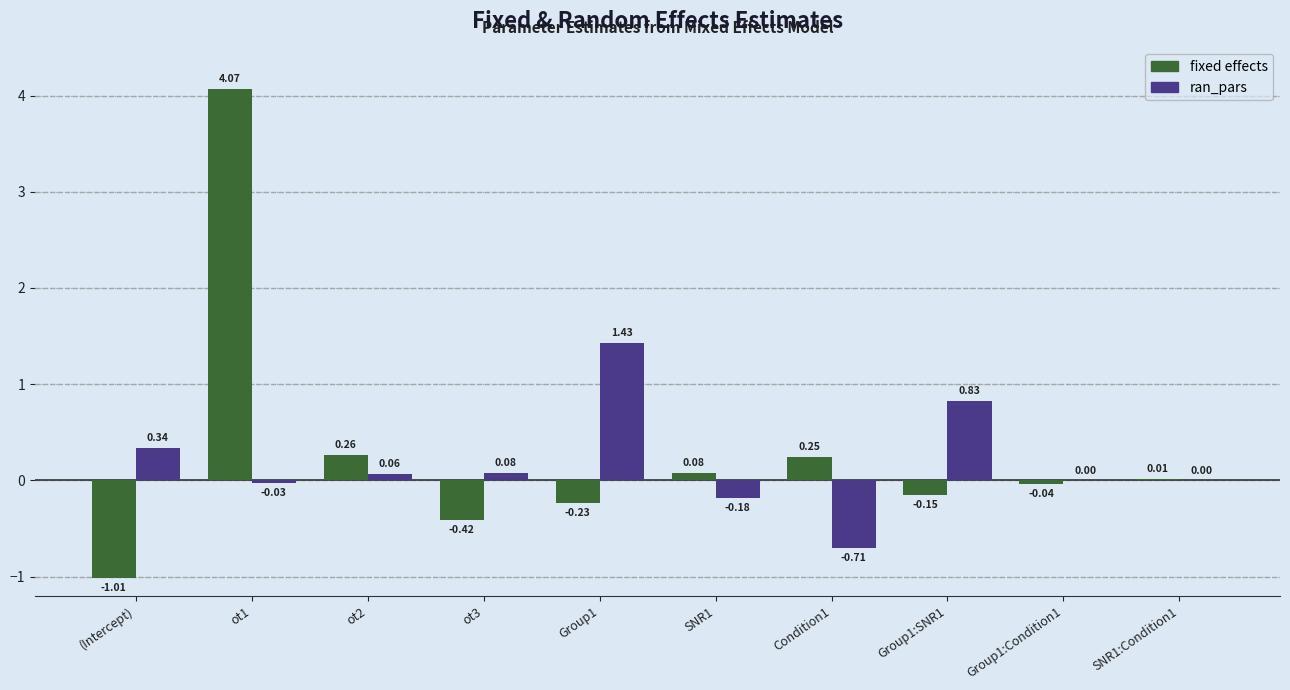

At which category is the sum across all series the highest?

ot1